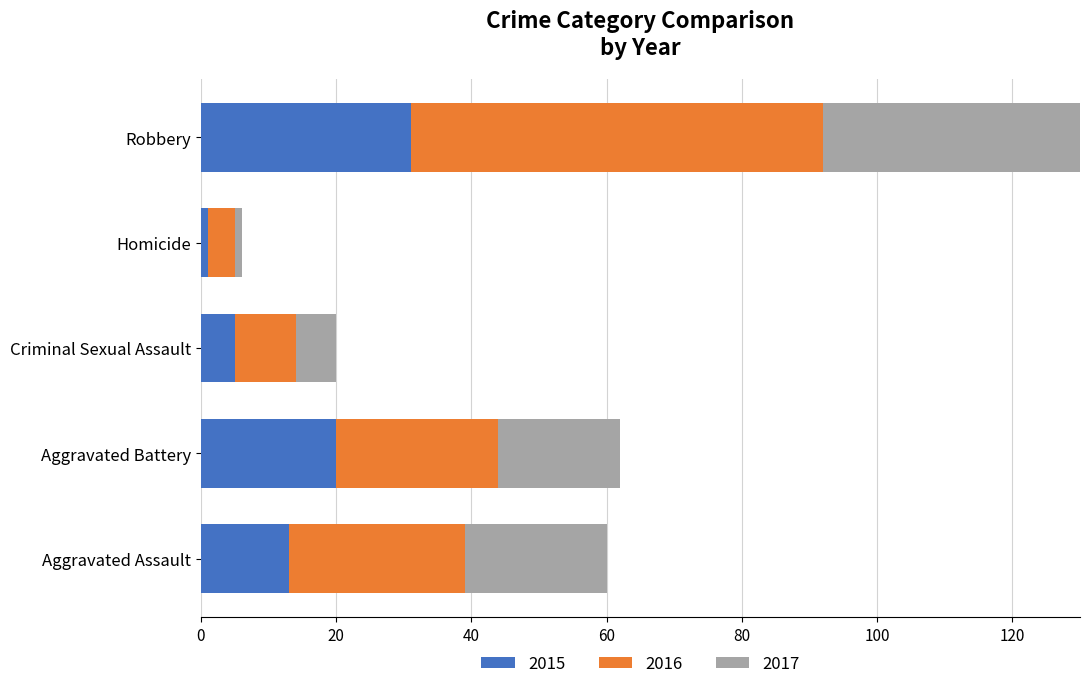

How many groups of bars are there?

5